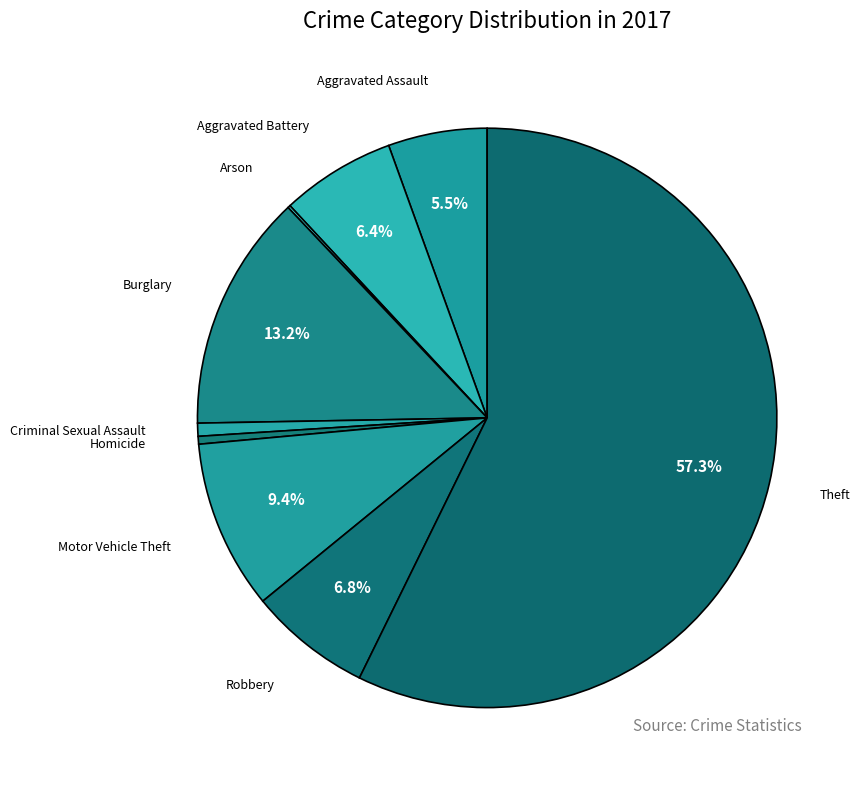

Which slice is the smallest?

Arson